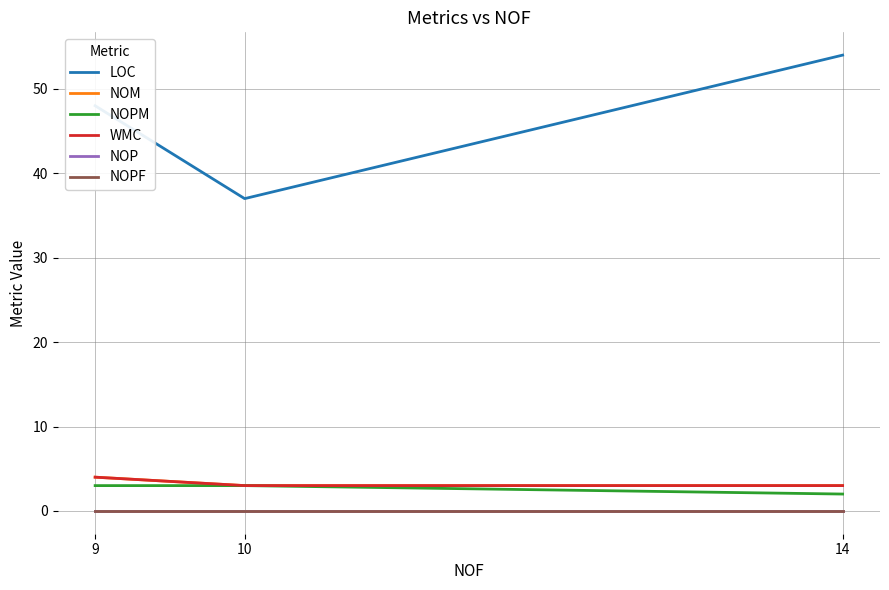

Does the chart display data point markers on the line(s)?

No